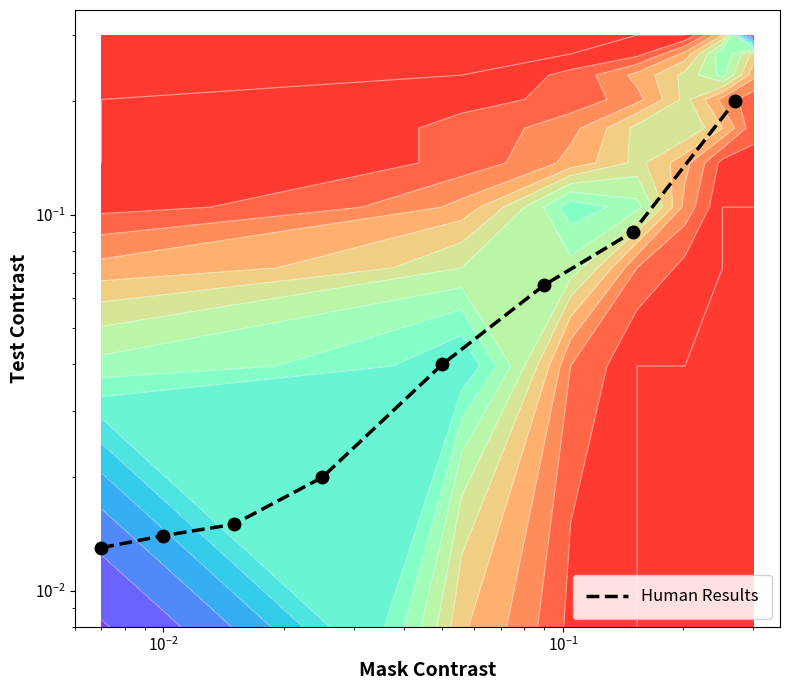

True or false: the data shows 0.0 at $\mathdefault{10^{1}}$.

False